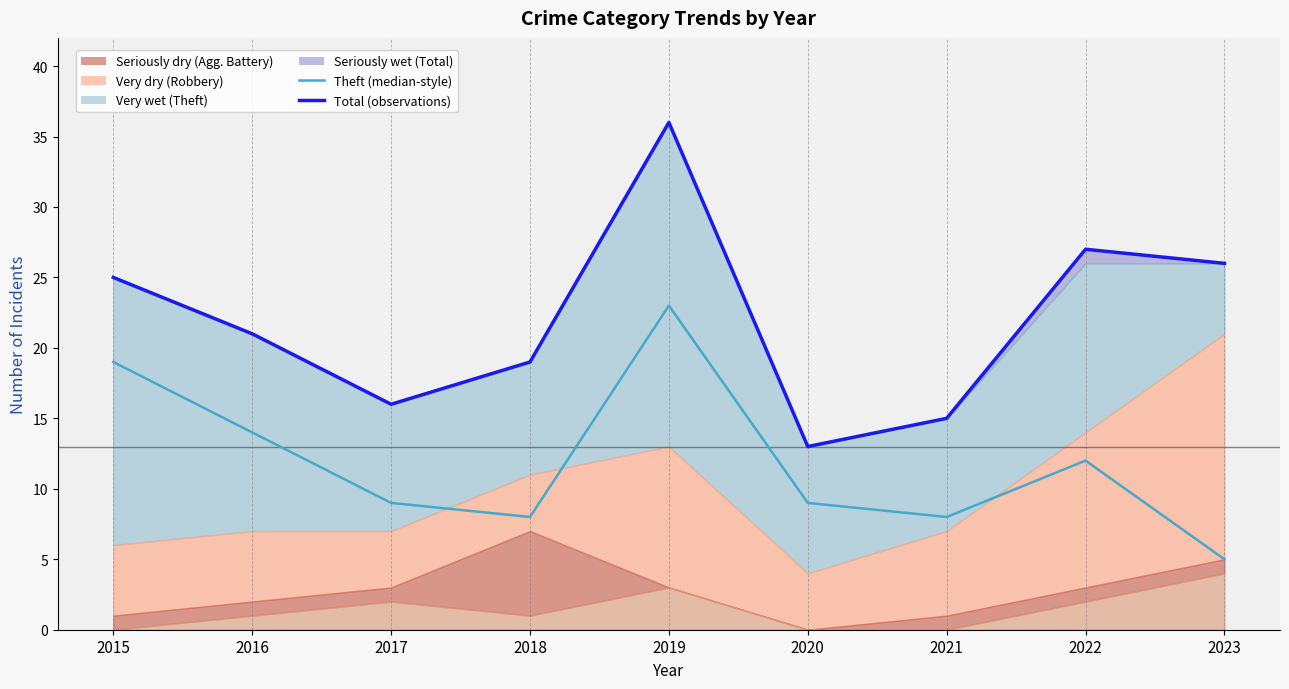

True or false: Theft (median-style) and Total (observations) cross at least once.

False